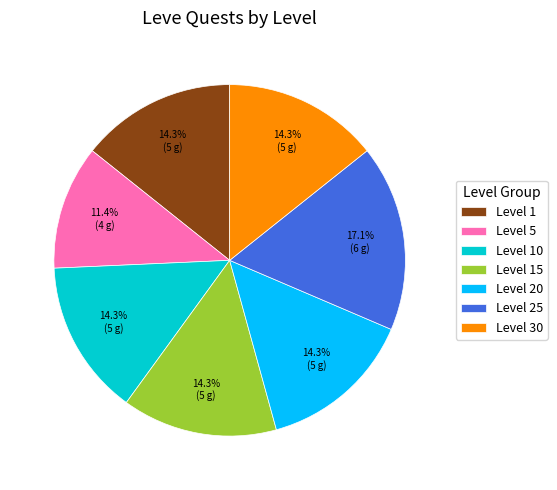

To the nearest percent, what percentage of the pie is Level 15?

14%